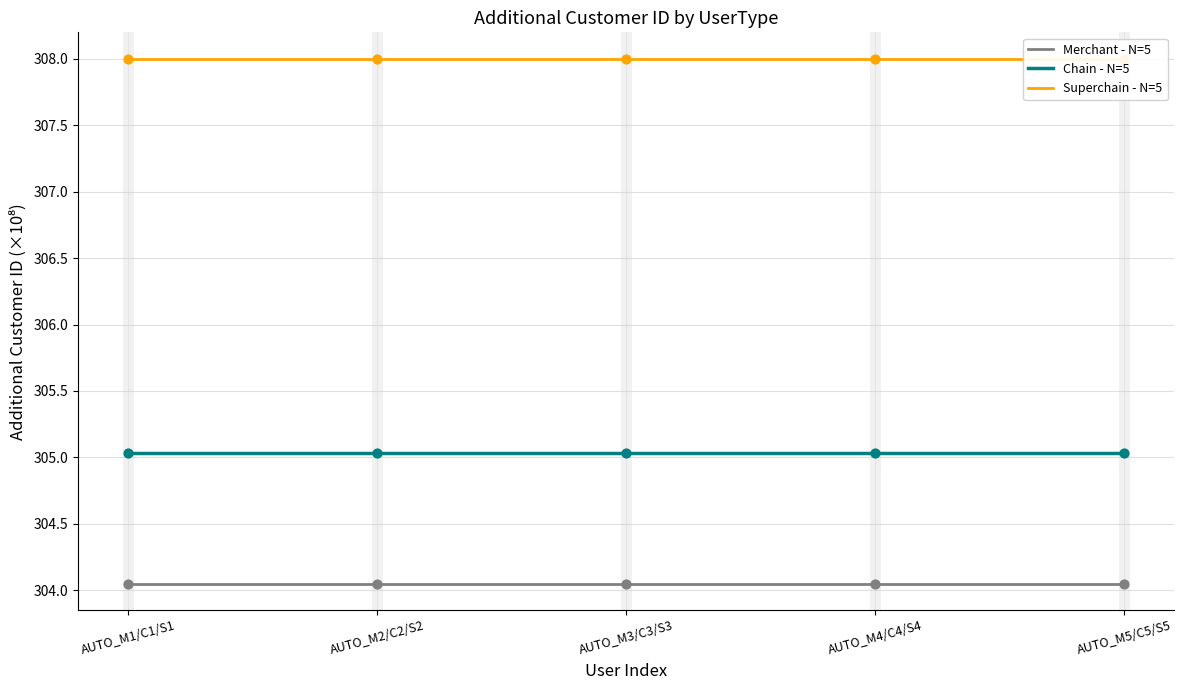

Which series contains the highest Y value?

Superchain - N=5